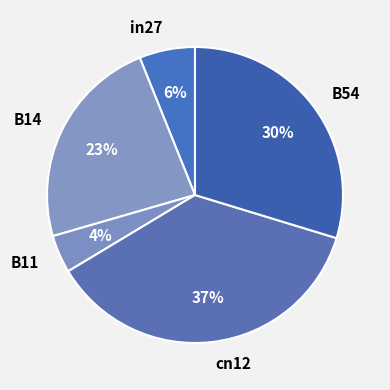

Does any single category account for the majority?

No